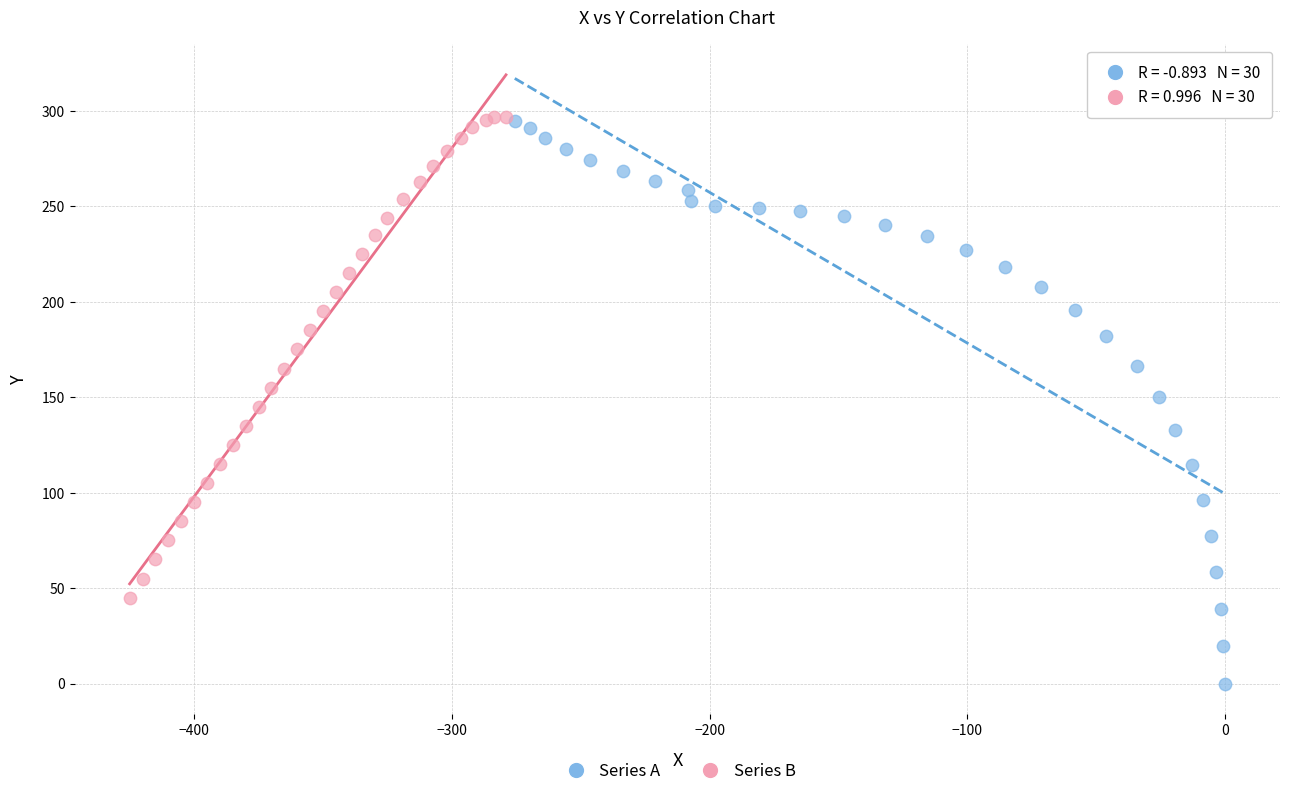

Which series reaches the minimum Y coordinate?

Series A